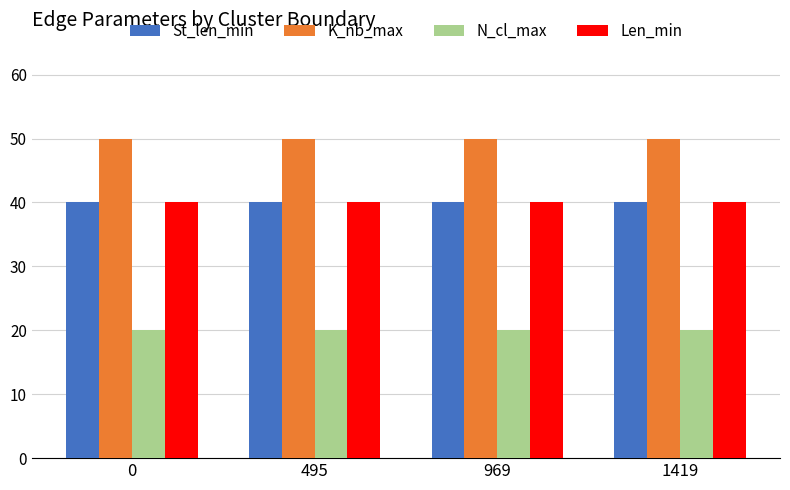

What is the sum of the N_cl_max values at 495 and 969?

40